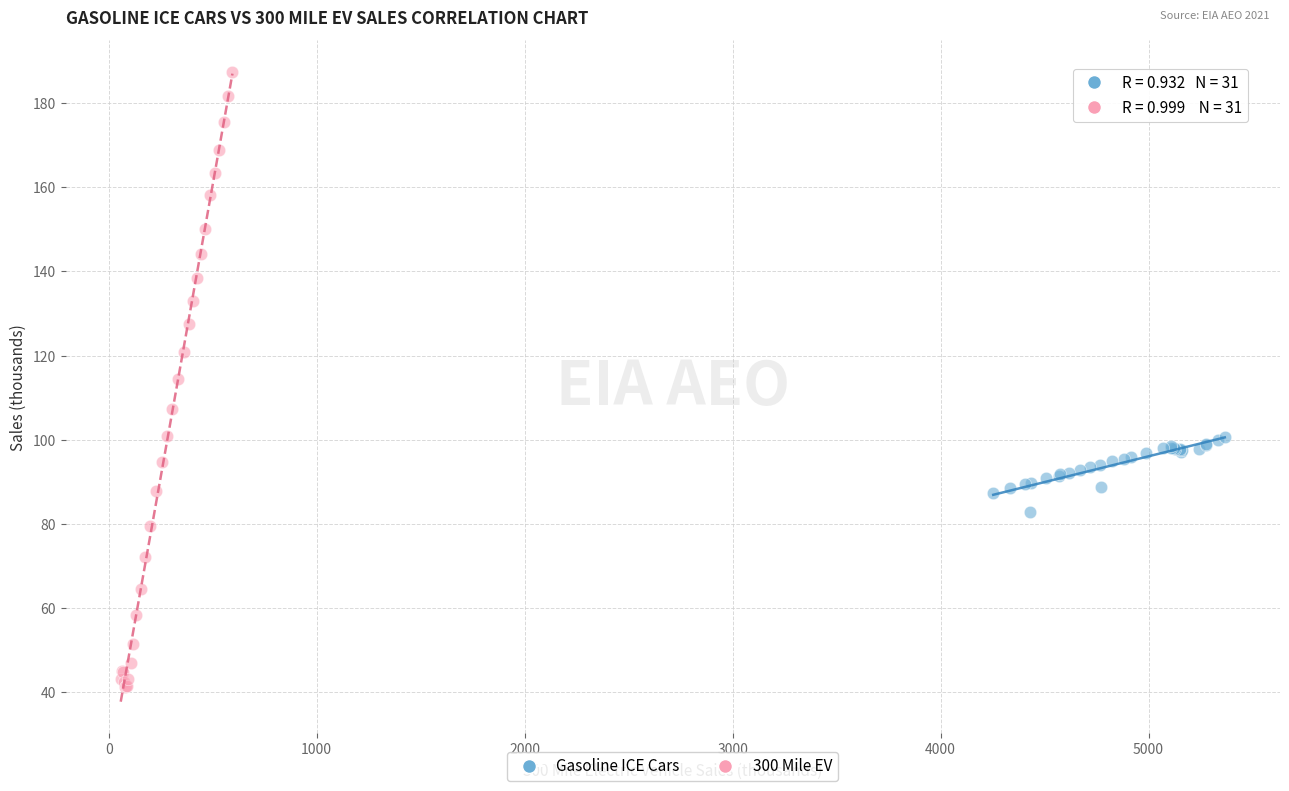

Which series contains the lowest Y value?

300 Mile EV